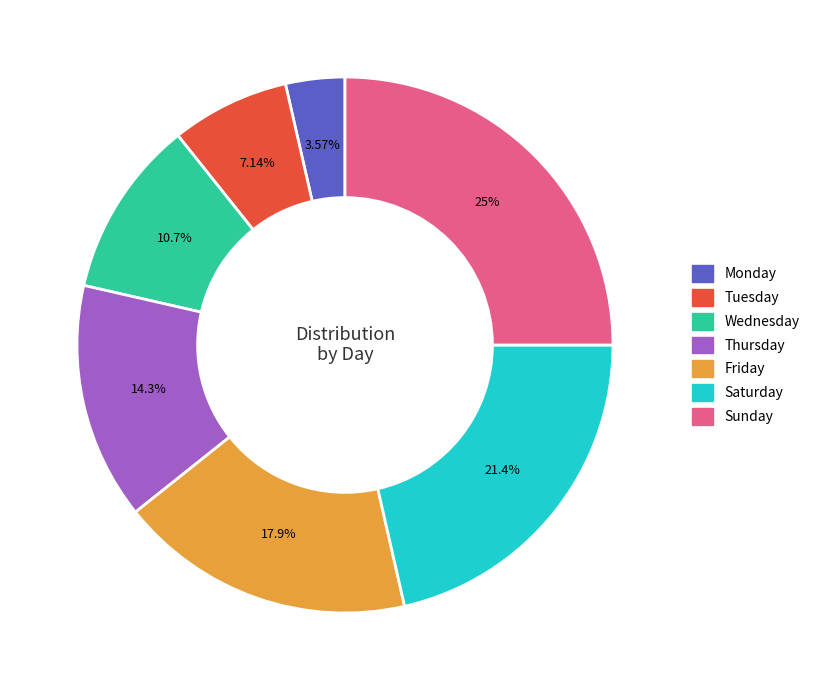

What is the largest slice in the pie chart?

Sunday